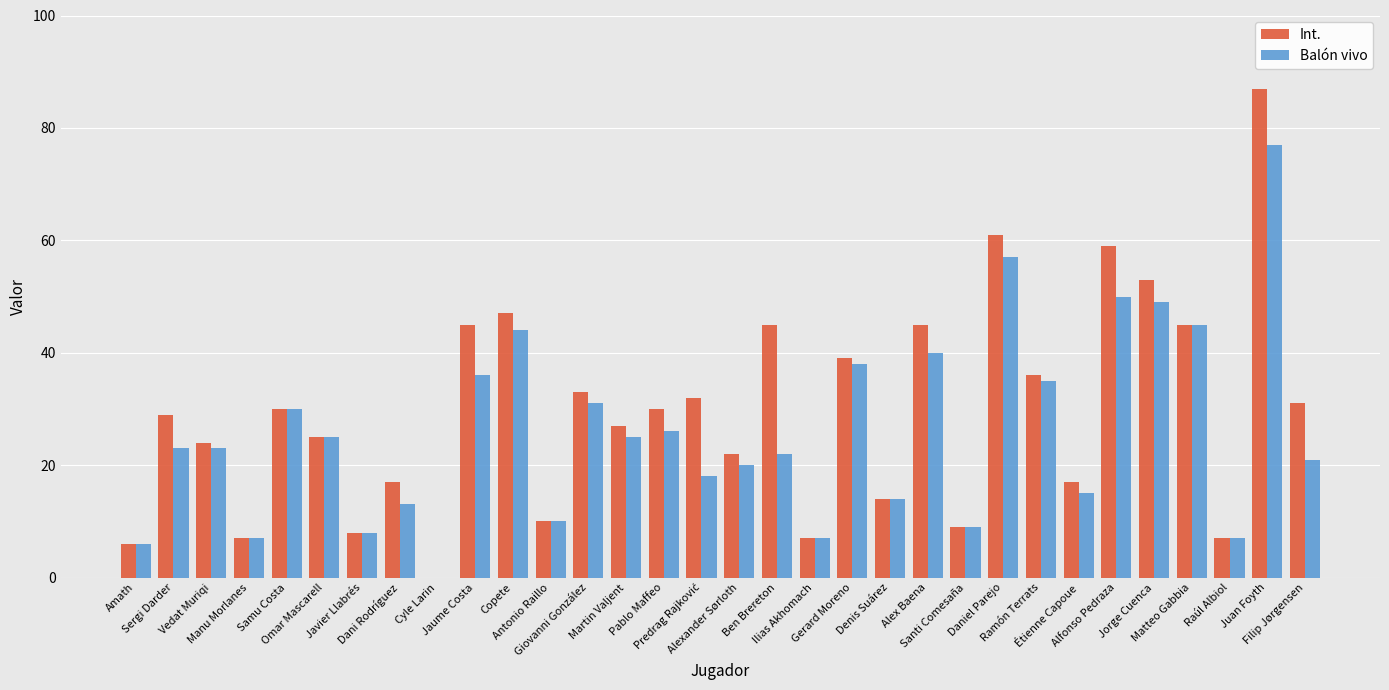

What is the highest value of the Balón vivo series?

77